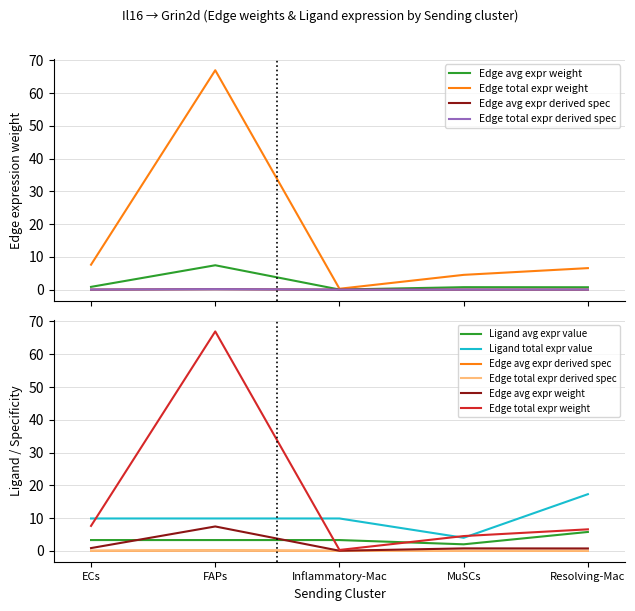

What is the maximum value for Edge total expr derived spec?

0.1